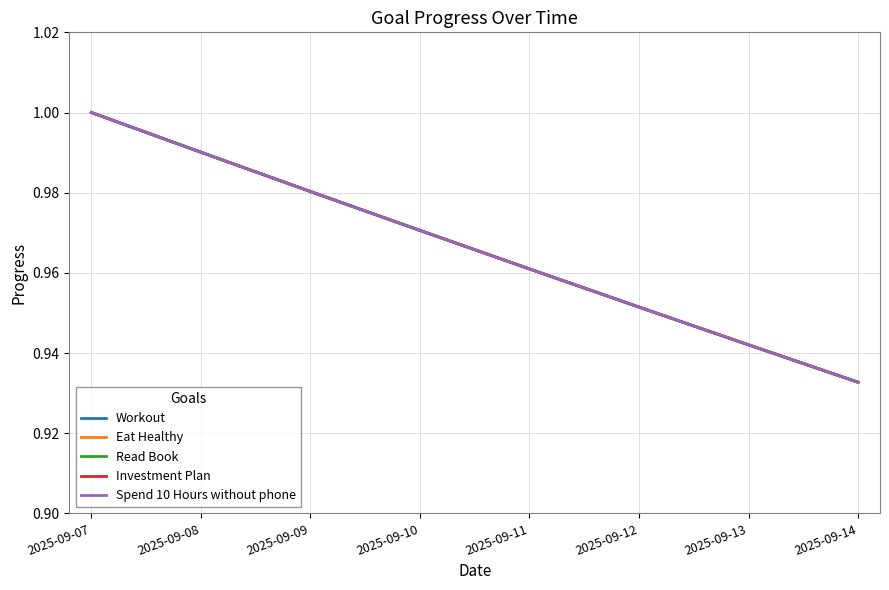

Does the chart display data point markers on the line(s)?

No